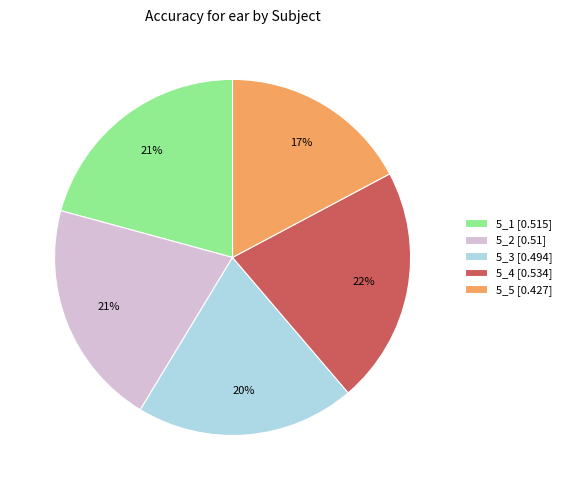

Does 5_3 account for over 50% of the chart?

No